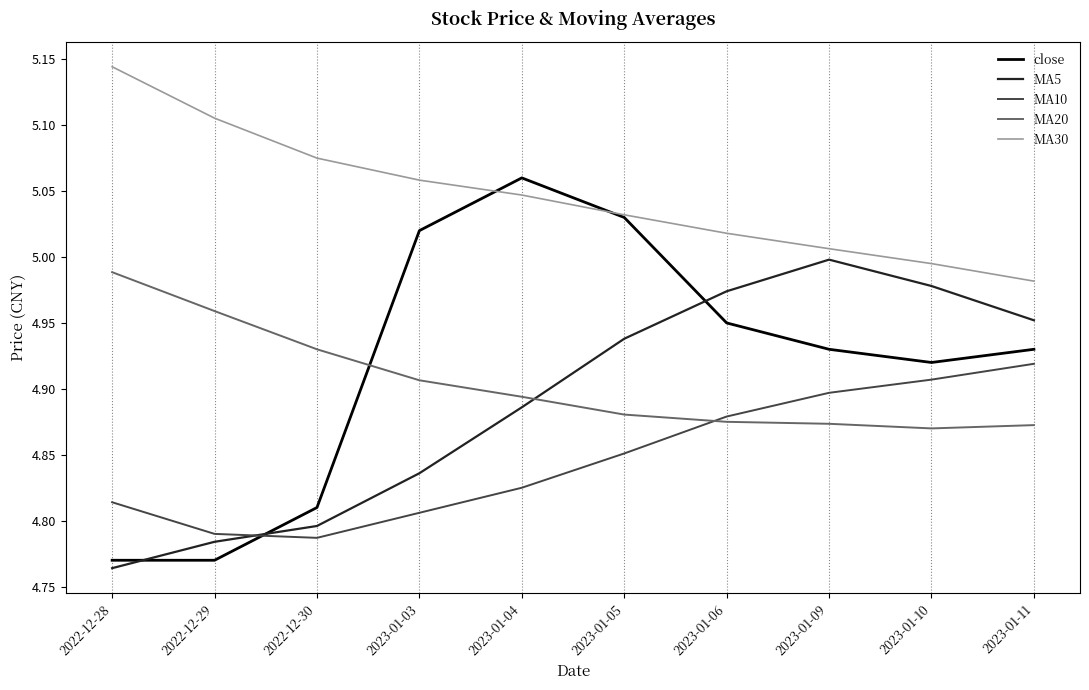

Is the value of MA20 at 2023-01-11 greater than the value of MA10 at 2023-01-06?

No